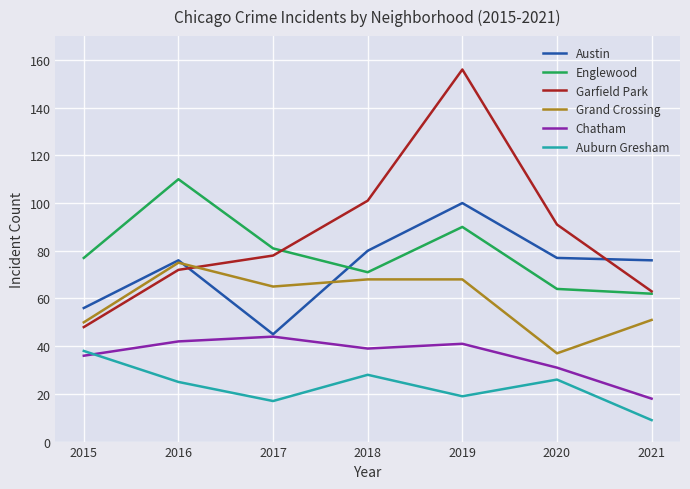

Reading left to right, extract all data points from this chart.

Austin: 2015=56	2016=76	2017=45	2018=80	2019=100	2020=77	2021=76
Englewood: 2015=77	2016=110	2017=81	2018=71	2019=90	2020=64	2021=62
Garfield Park: 2015=48	2016=72	2017=78	2018=101	2019=156	2020=91	2021=63
Grand Crossing: 2015=50	2016=75	2017=65	2018=68	2019=68	2020=37	2021=51
Chatham: 2015=36	2016=42	2017=44	2018=39	2019=41	2020=31	2021=18
Auburn Gresham: 2015=38	2016=25	2017=17	2018=28	2019=19	2020=26	2021=9